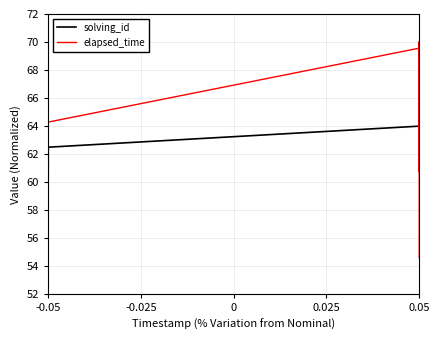

What is the maximum value shown in the chart?

70.0